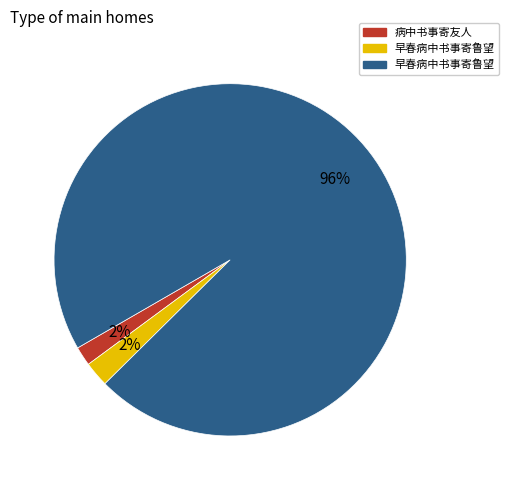

Is there any slice that represents more than half of the pie?

Yes